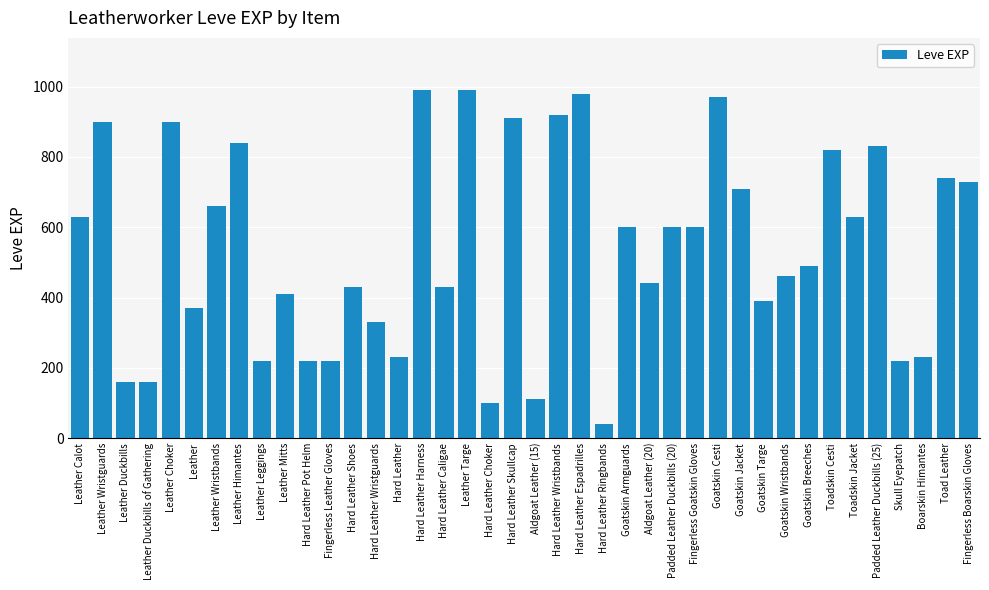

Which has a higher value, Goatskin Jacket or Goatskin Wristbands?

Goatskin Jacket